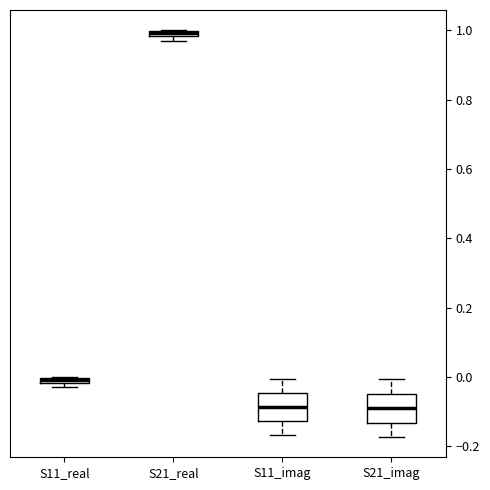

Which box has the highest median line?

S21_real